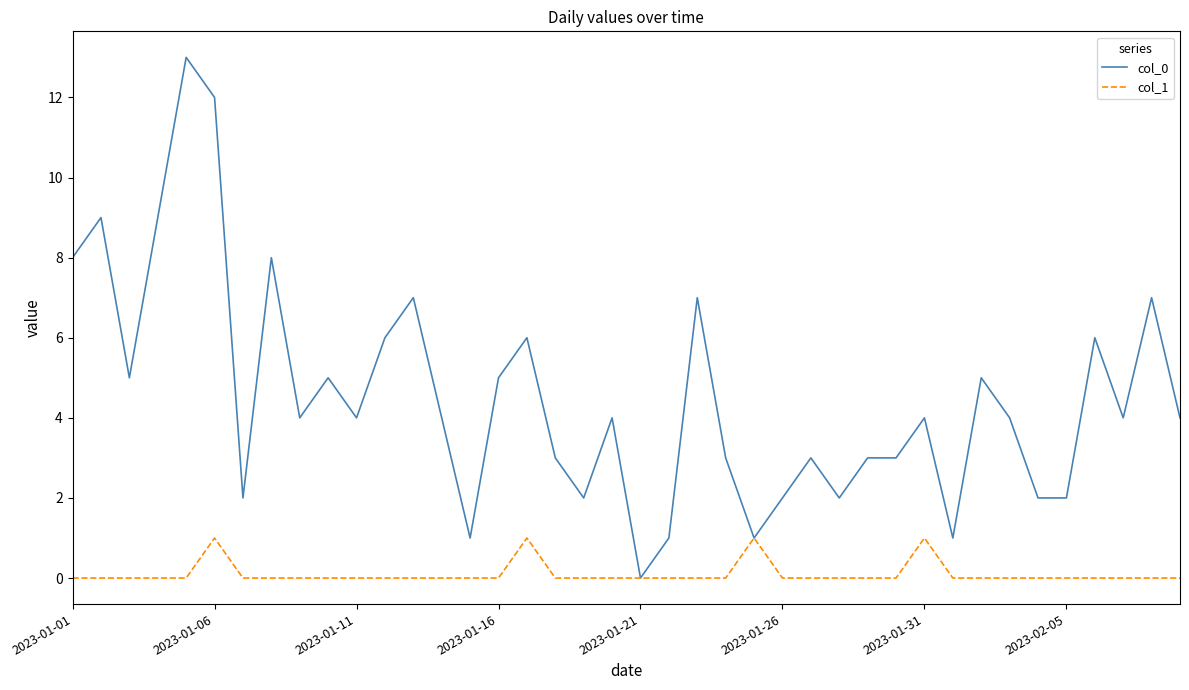

What is the greatest value displayed?

13